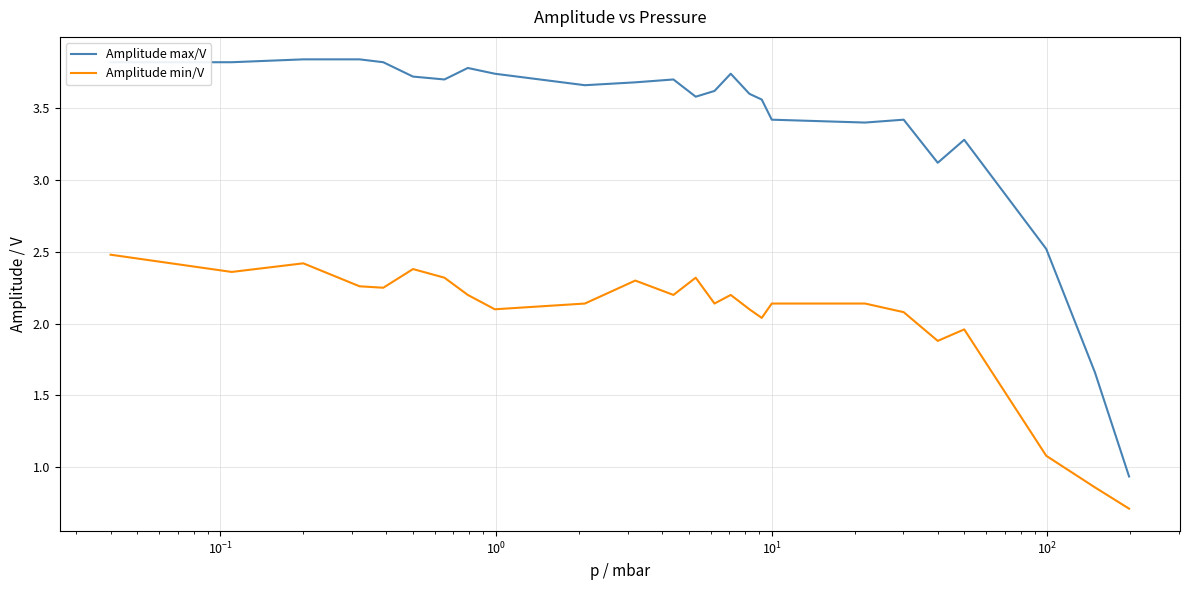

Does the chart display data point markers on the line(s)?

No